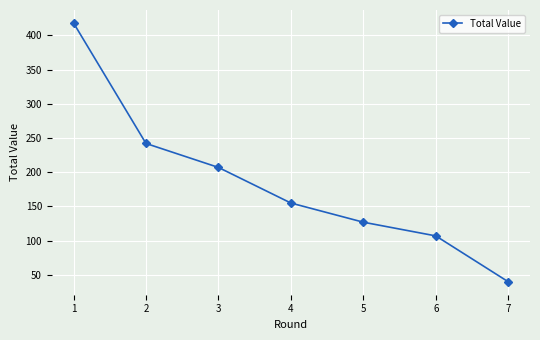

Which label corresponds to the smallest value in the chart?

7